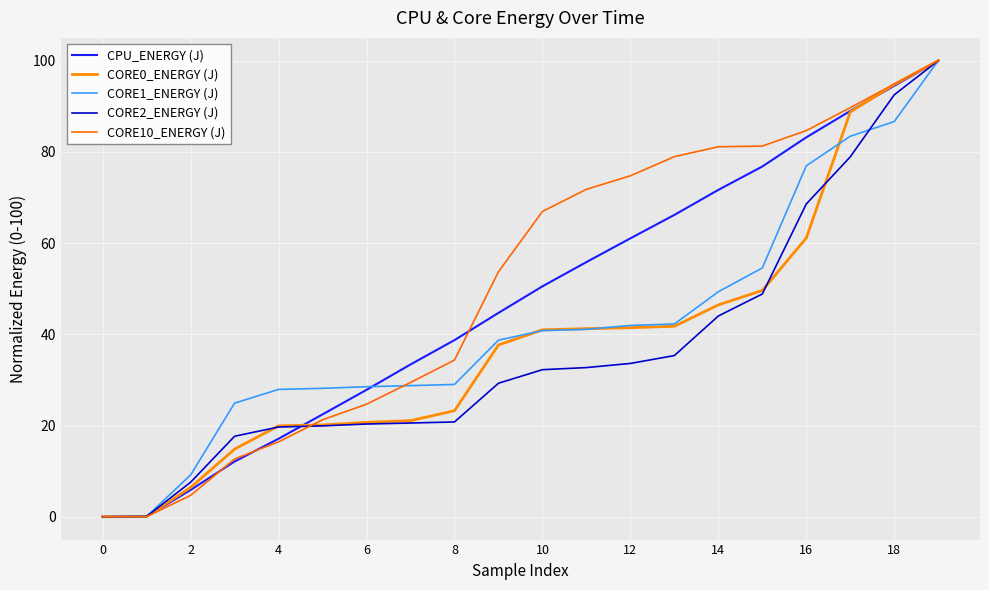

Does the chart display data point markers on the line(s)?

No